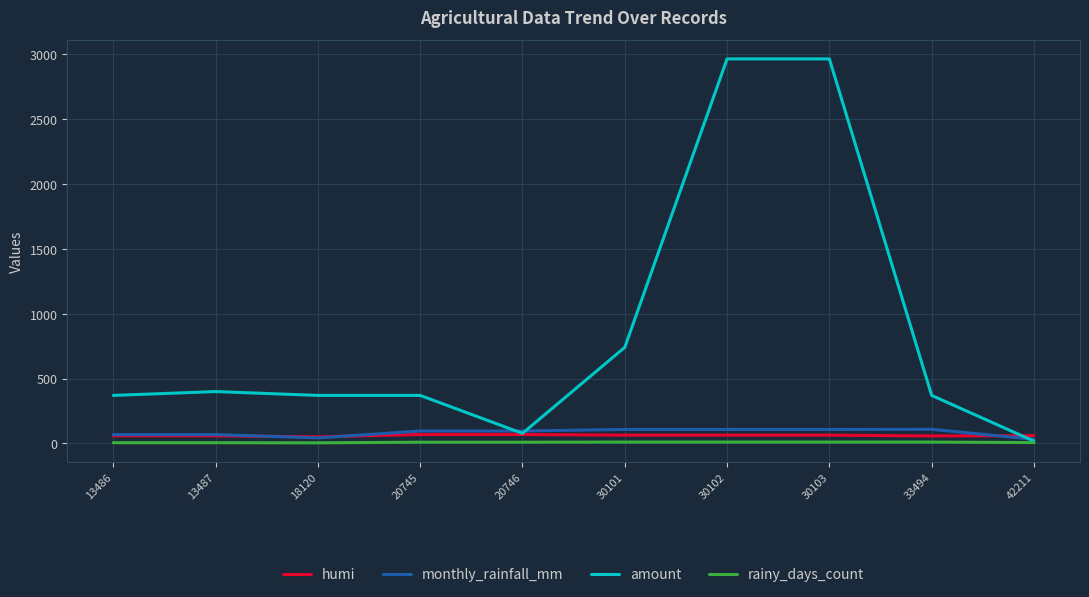

True or false: humi and rainy_days_count cross at least once.

False